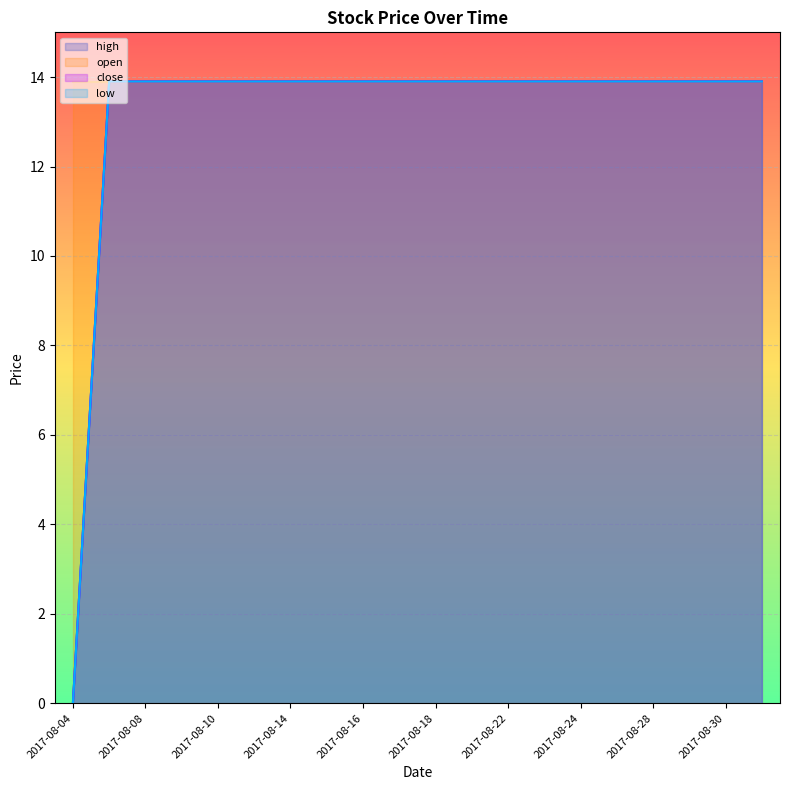

Rank the categories by low value from highest to lowest.

2017-08-07, 2017-08-08, 2017-08-09, 2017-08-10, 2017-08-11, 2017-08-14, 2017-08-15, 2017-08-16, 2017-08-17, 2017-08-18, 2017-08-21, 2017-08-22, 2017-08-23, 2017-08-24, 2017-08-25, 2017-08-28, 2017-08-29, 2017-08-30, 2017-08-31, 2017-08-04